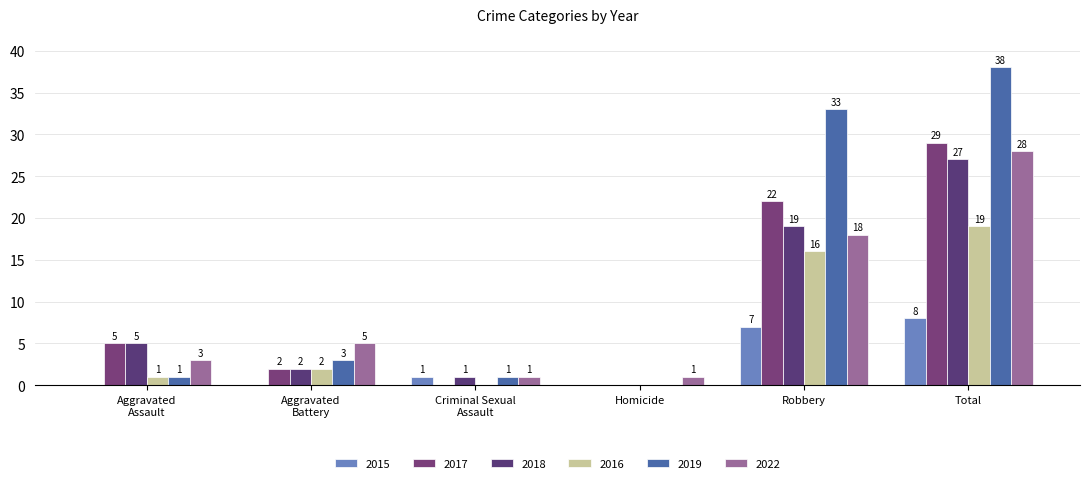

How many values in 2016 are above zero?

4